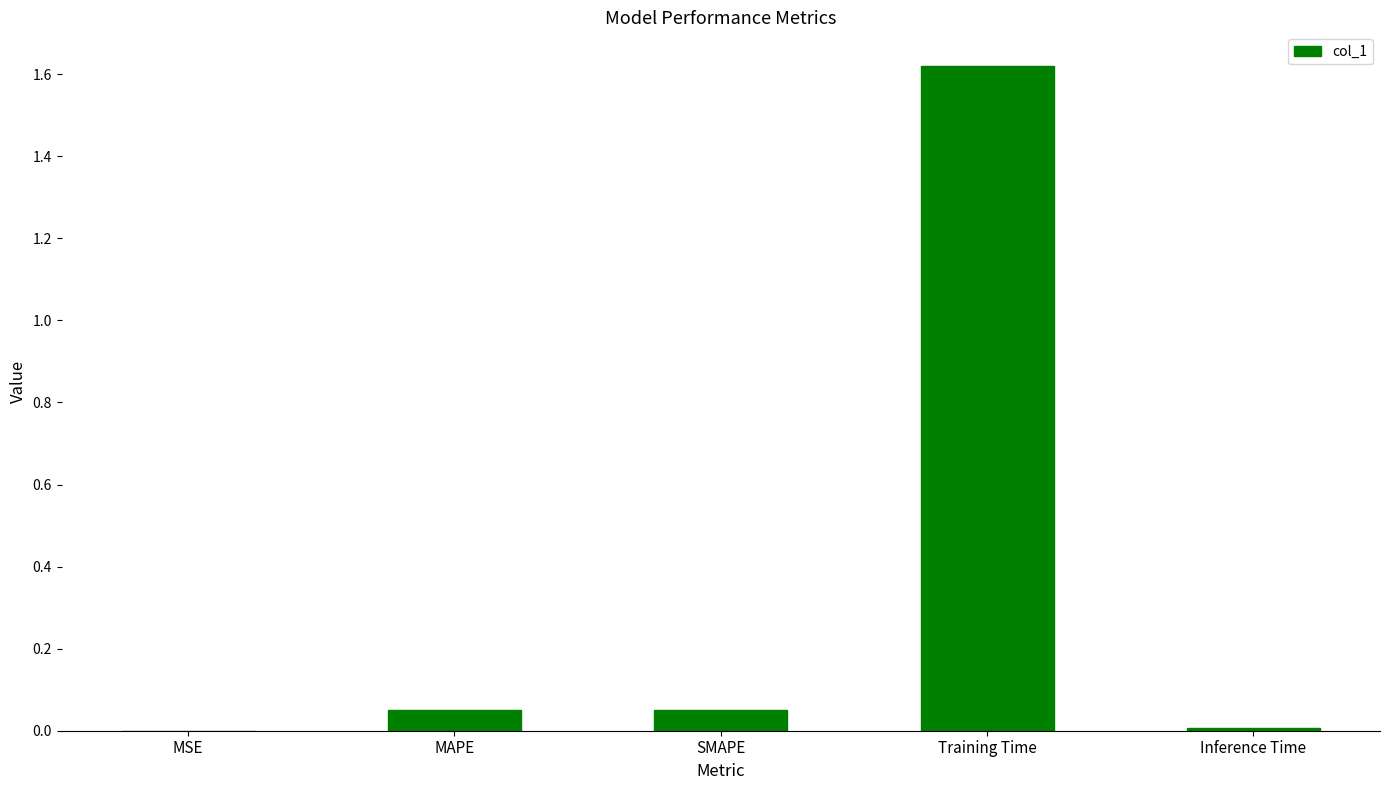

What is the sum of all values?

1.7